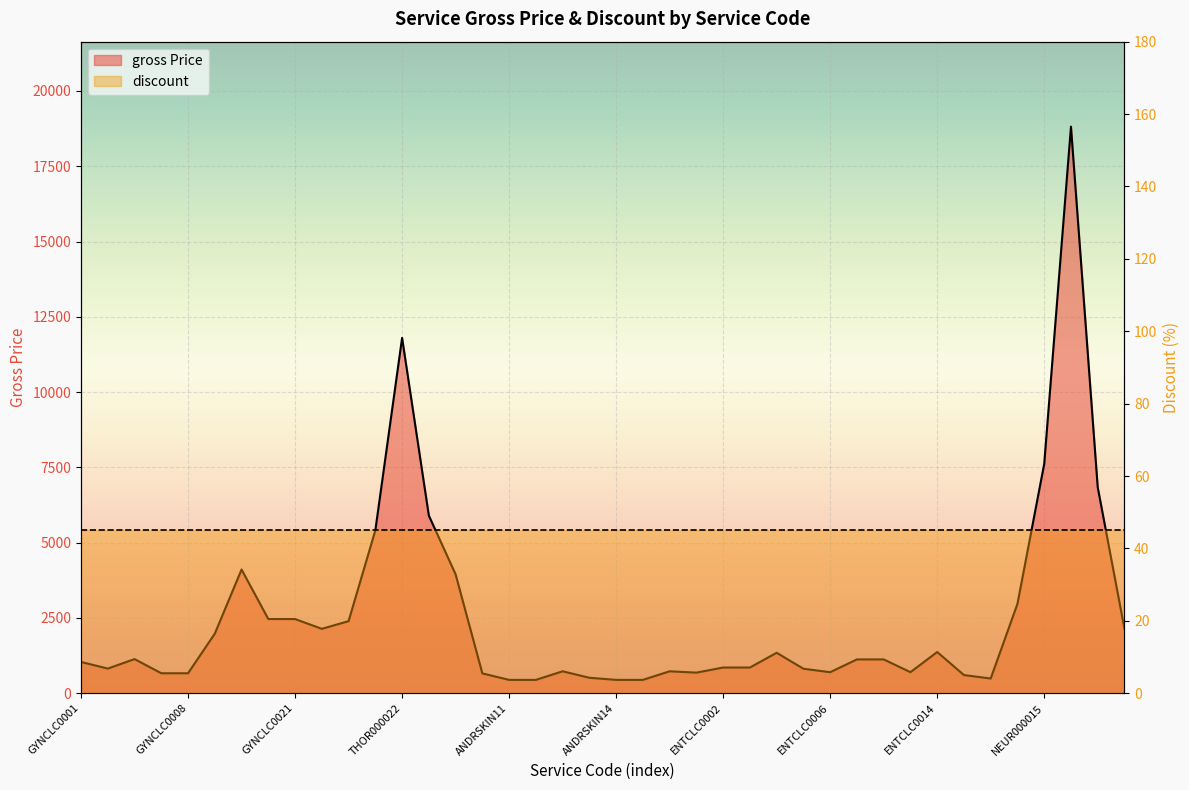

Rank the categories by value from highest to lowest.

NEUR000016, THOR000022, NEUR000015, NEUR000017, THOR000023, THOR000021, GYNCLC0014, THOR000025, NEUR000008, GYNCLC0020, GYNCLC0021, THOR000001, GYNCLC0022, NEUR000018, GYNCLC0011, ENTCLC0014, ENTCLC0004, GYNCLC0005, ENTCLC0007, ENTCLC0008, GYNCLC0001, ENTCLC0002, ENTCLC0003, GYNCLC0002, ENTCLC0005, ANDRSKIN13, ANDRSKIN16, ENTCLC0006, ENTCLC0011, UROCLC0001, GYNCLC0006, GYNCLC0008, ANDRSKIN07, ENTCLC0015, ANDRSKIN01, ENTCLC0016, ANDRSKIN11, ANDRSKIN12, ANDRSKIN14, ANDRSKIN15